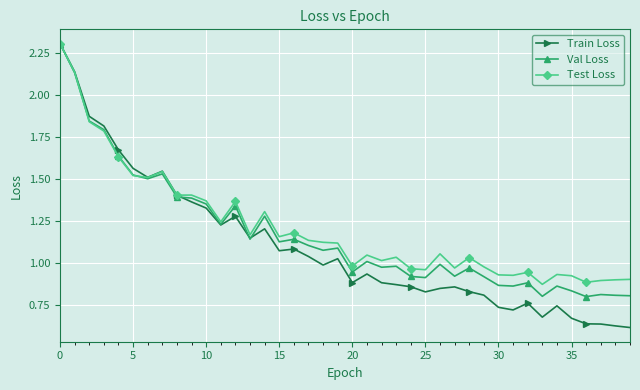

What is the greatest value displayed?

2.3